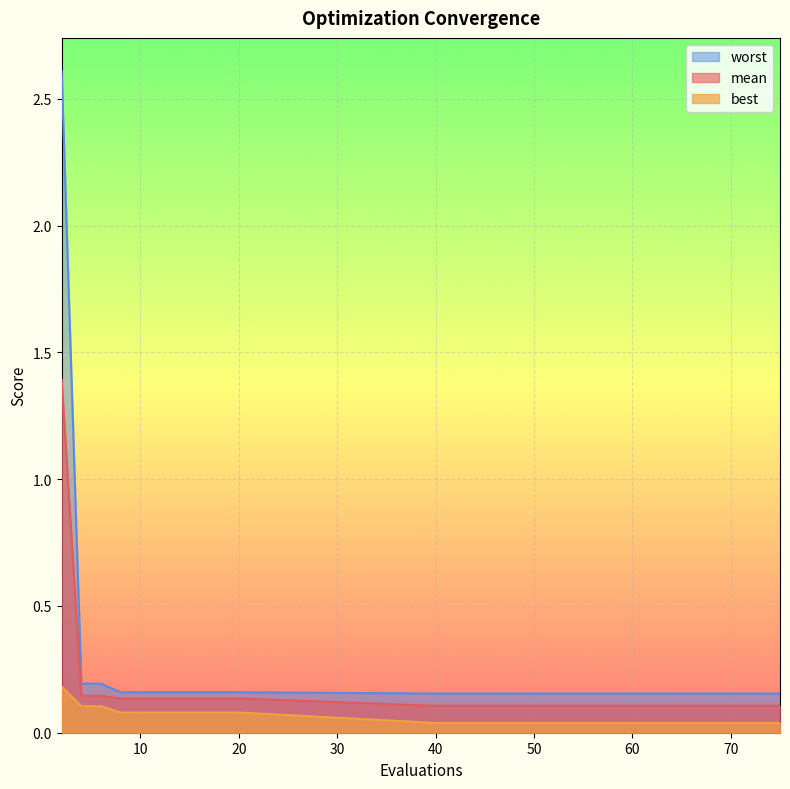

Is it true that best equals 0.0 at 60?

True